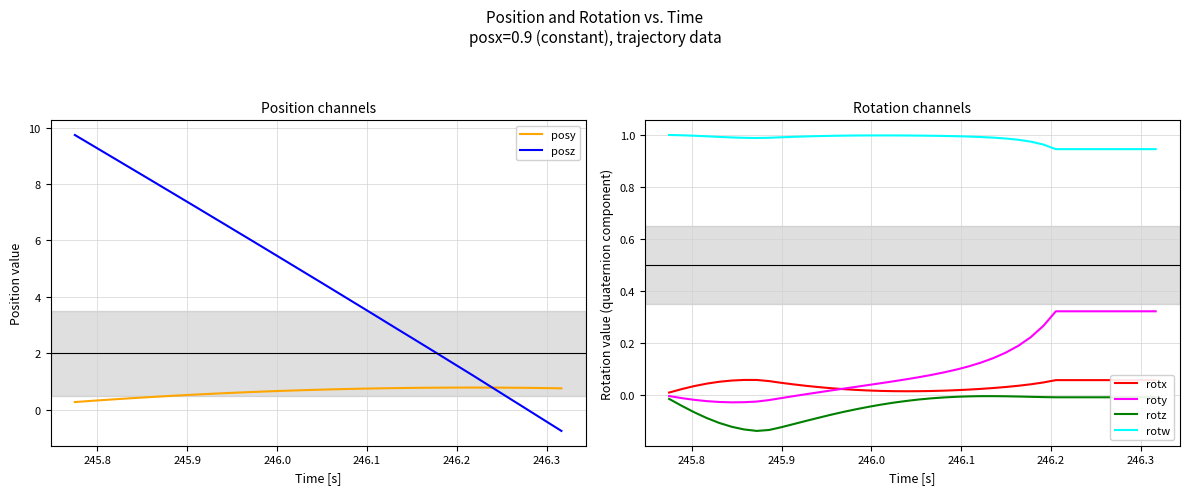

True or false: posy and roty intersect in this chart.

False